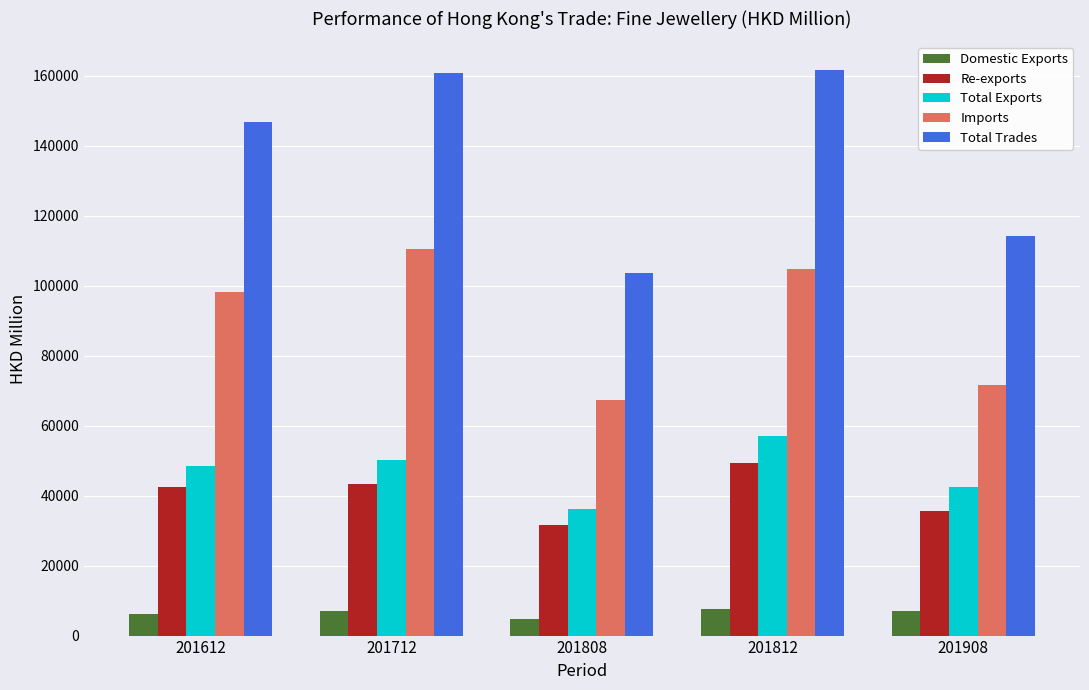

At 201808, list the series in order from largest to smallest.

Total Trades, Imports, Total Exports, Re-exports, Domestic Exports